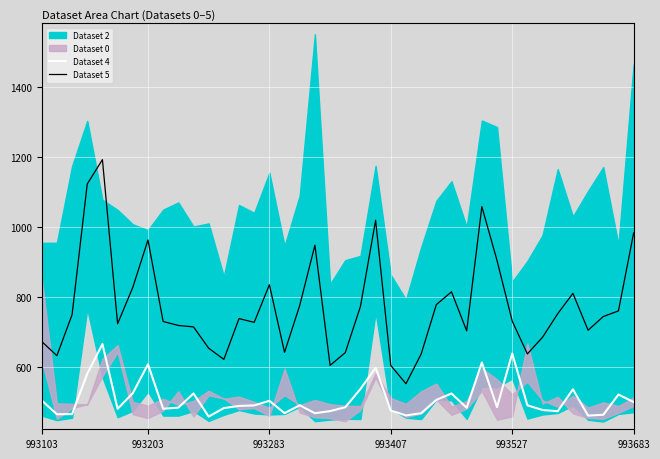

What is the highest value of the Dataset 5 series?

1193.2